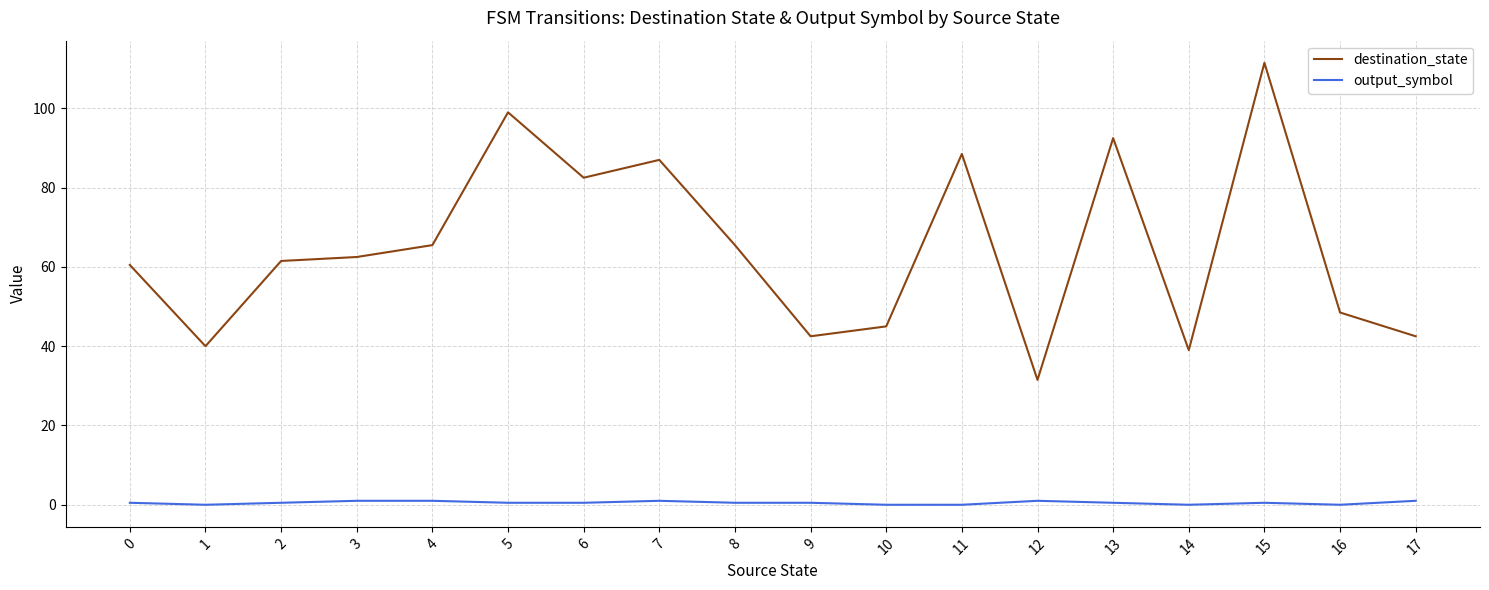

At which category does destination_state reach its first local valley?

1